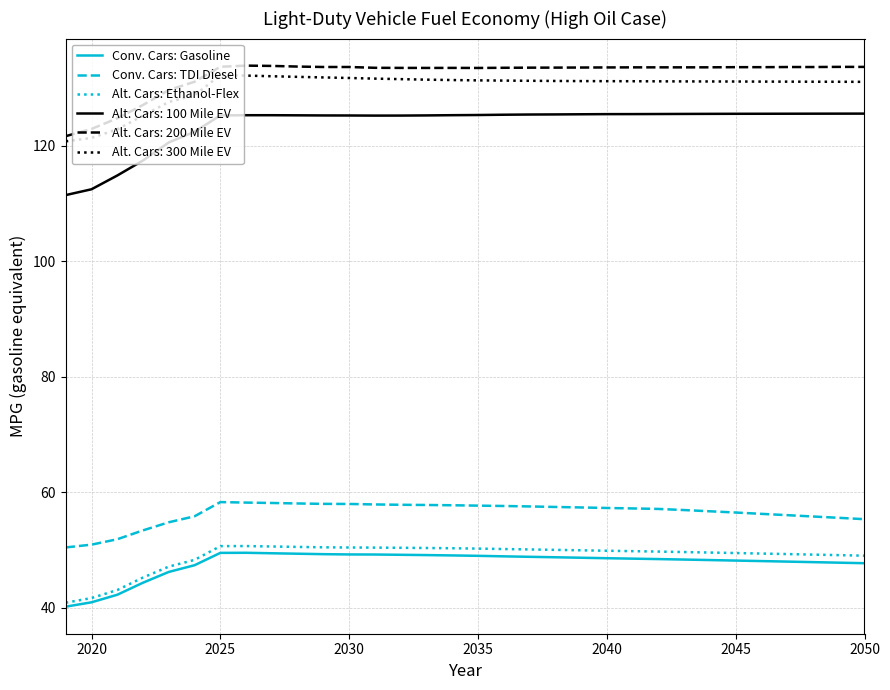

What is the highest value of the Alt. Cars: Ethanol-Flex series?

50.7